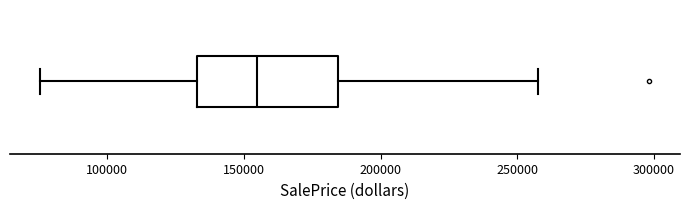

Where is the left edge of the box on the x-axis? The values are not printed on the chart, so give them approximately, as read against the axis.

135000